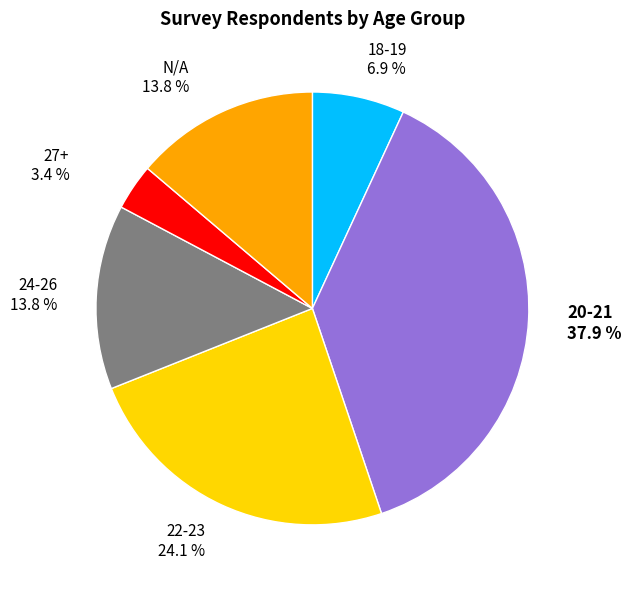

Which has a higher value, 27+ or 18-19?

18-19